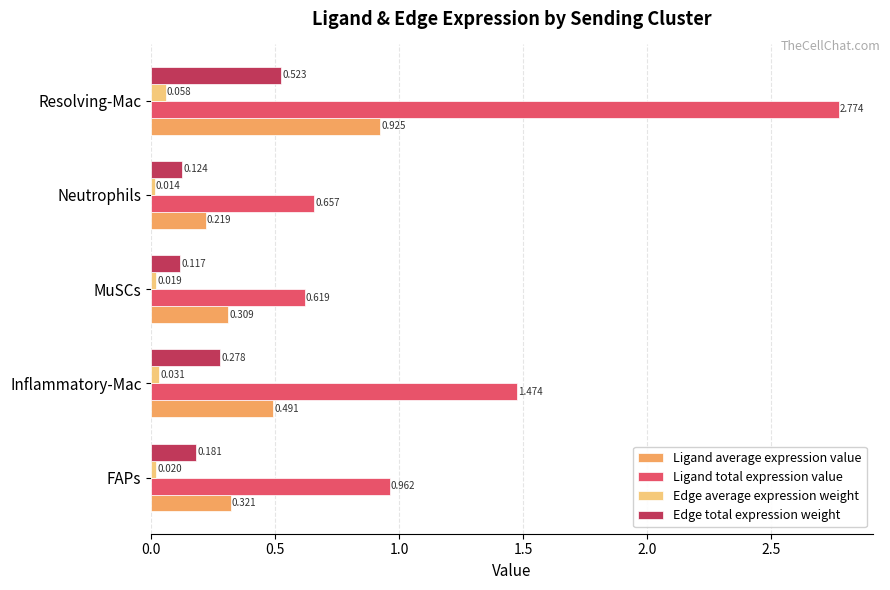

Rank the series at Neutrophils from lowest to highest value.

Edge average expression weight, Edge total expression weight, Ligand average expression value, Ligand total expression value